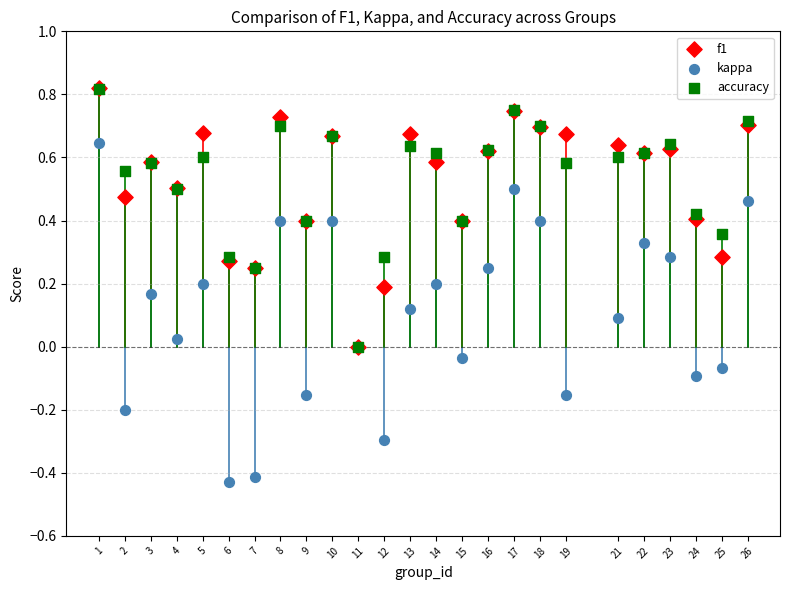

Which series contains the lowest Y value?

kappa